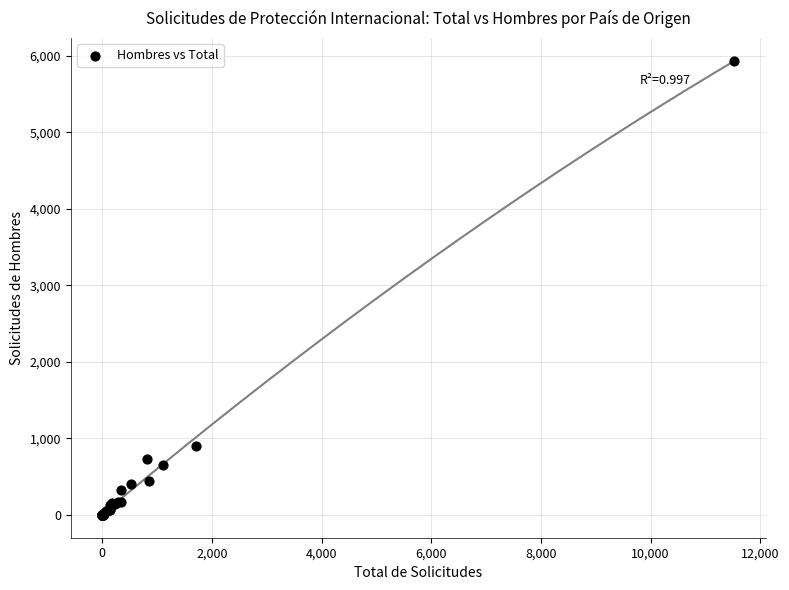

What Y value in the scatter plot is closest to 2966?

905